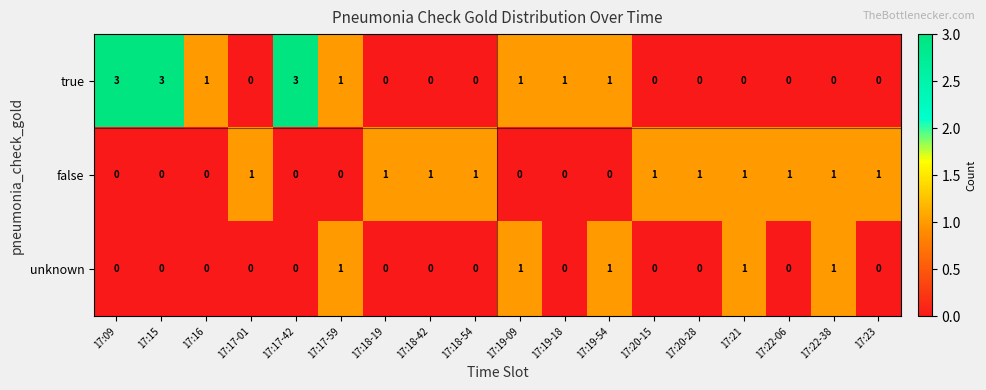

Rank the series by their average value, from highest to lowest.

true, false, unknown